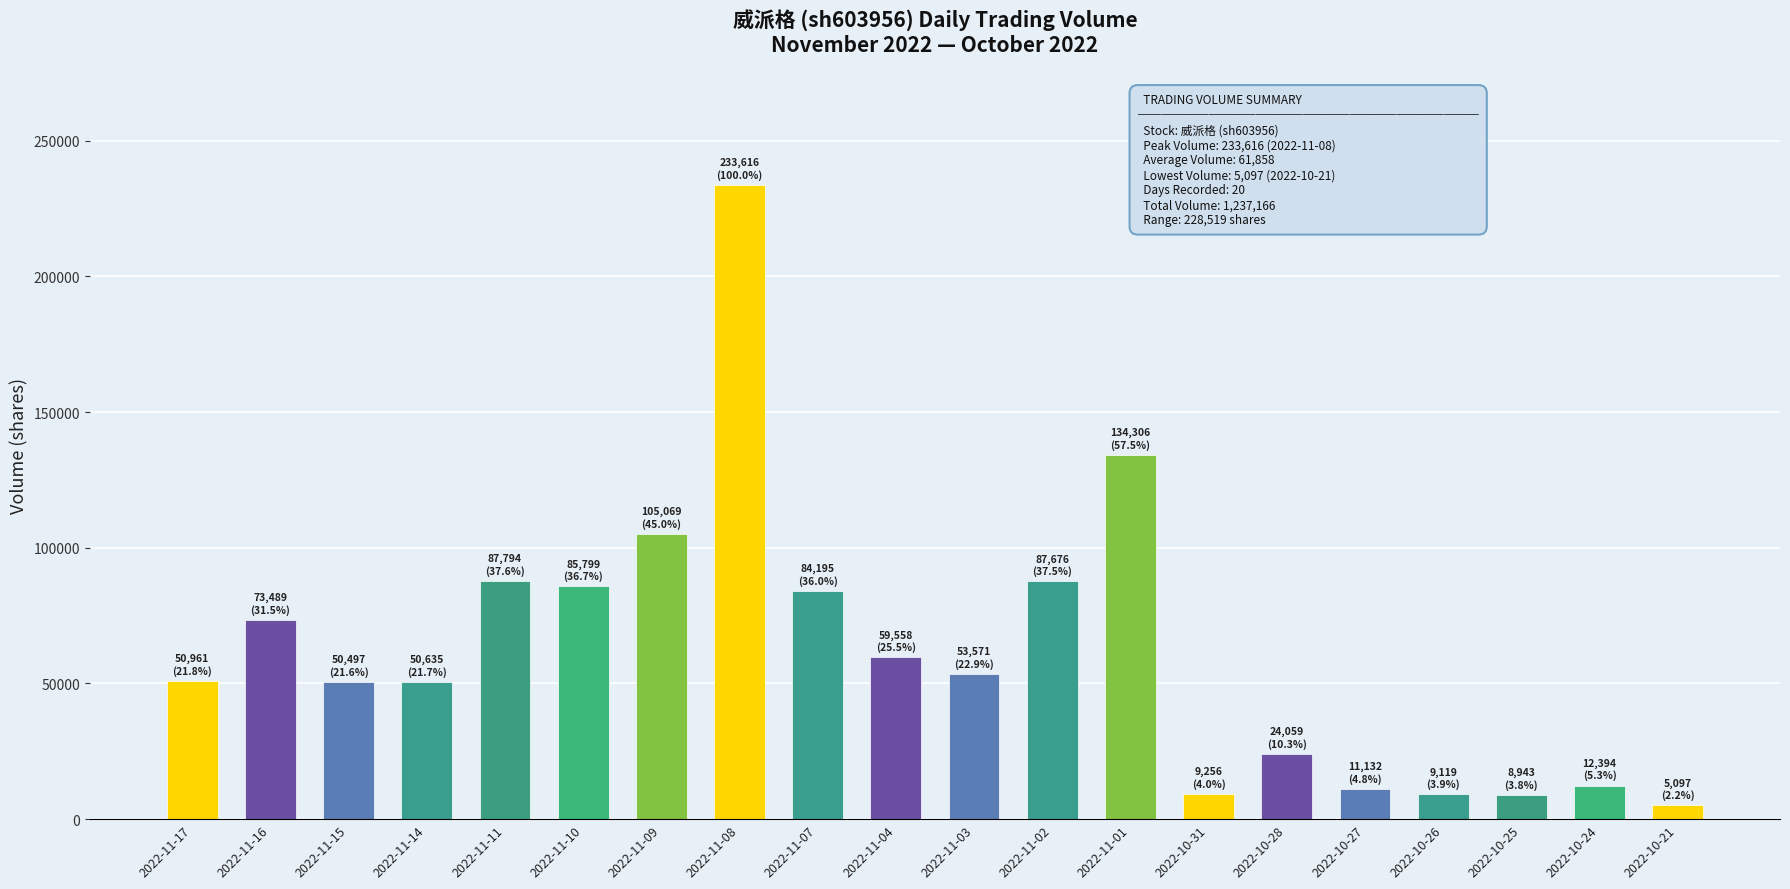

What is the sum of the values at 2022-11-10 and 2022-11-17?

136760